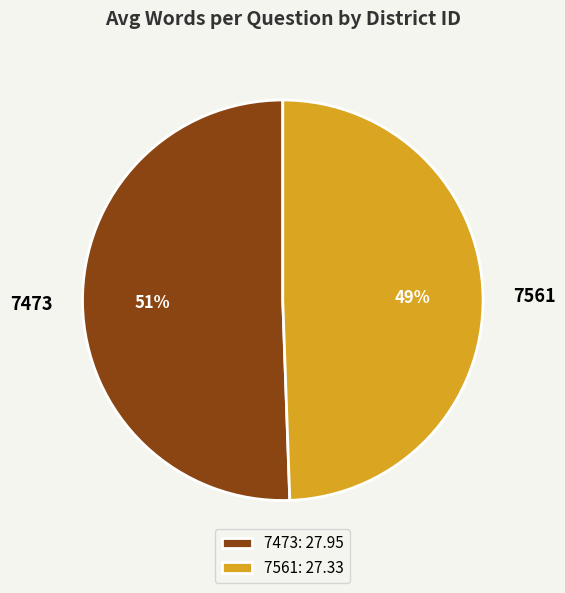

To the nearest percent, what is the average slice percentage?

50%